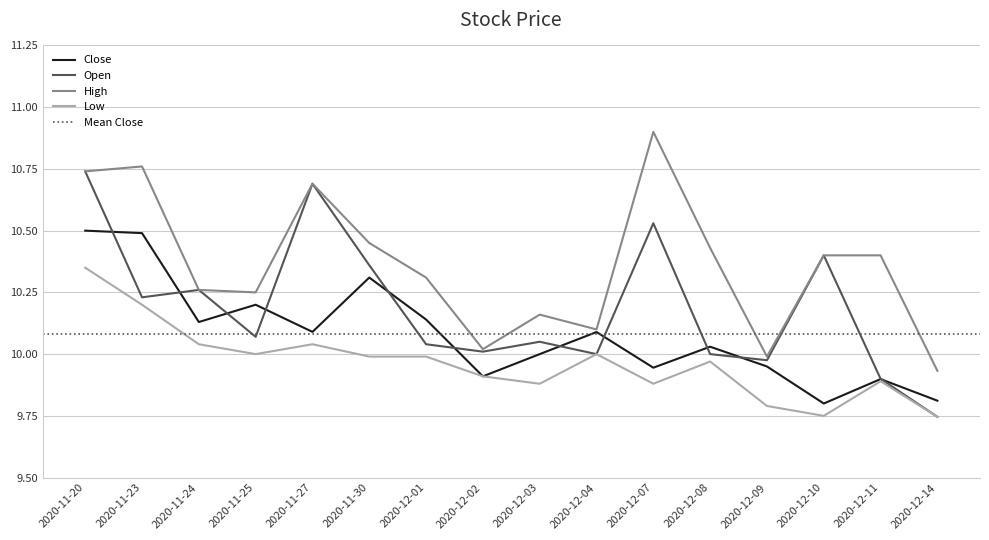

What is the highest value of the Close series?

10.5